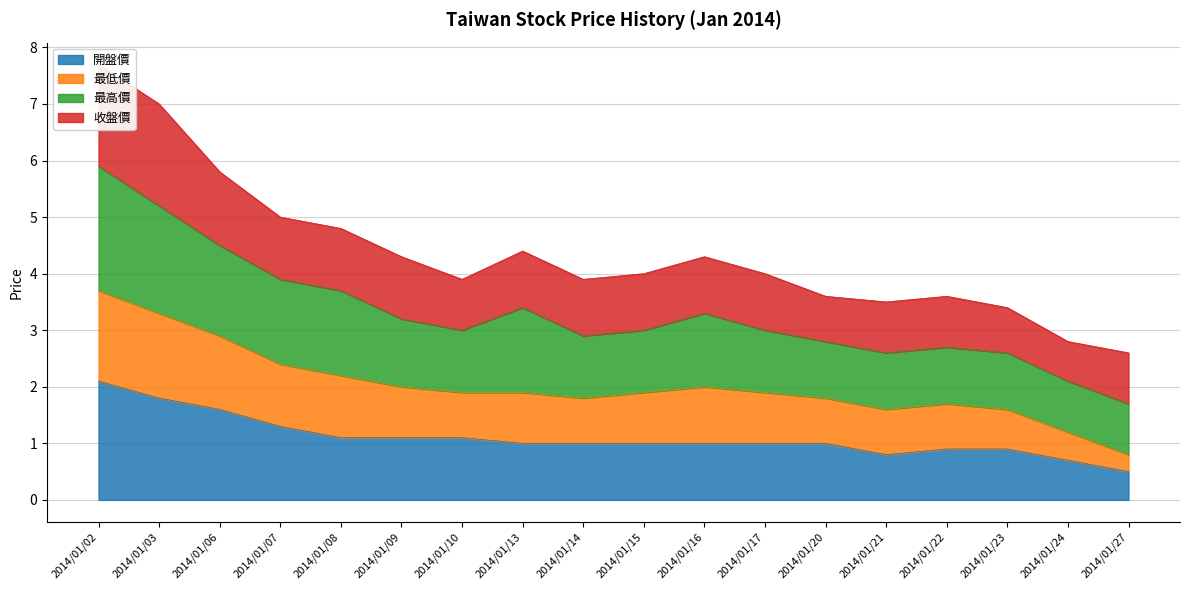

The value of 開盤價 at 2014/01/23 is 1.3. True or false?

False